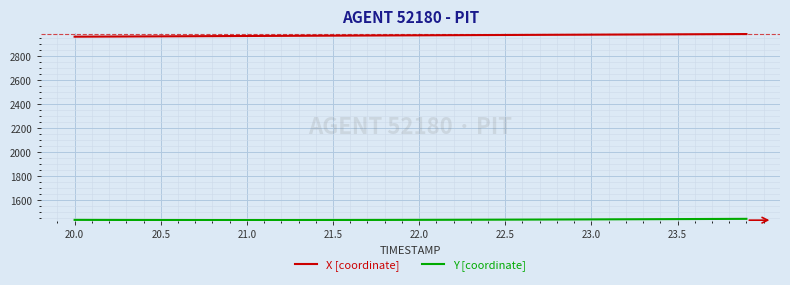

Which series has the largest total across all categories?

X [coordinate]